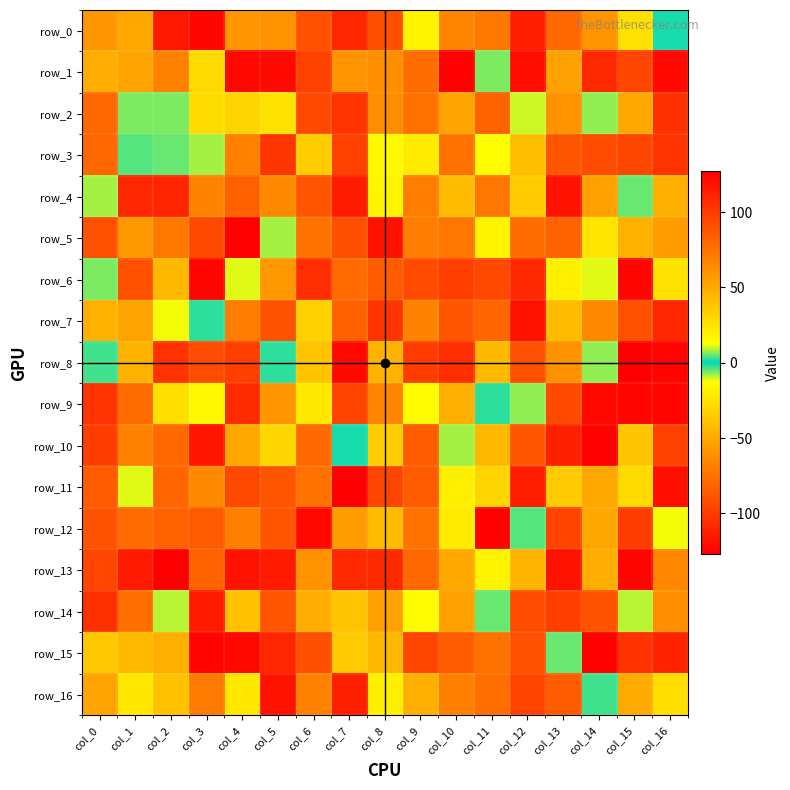

Which series has the widest spread of values?

row_13